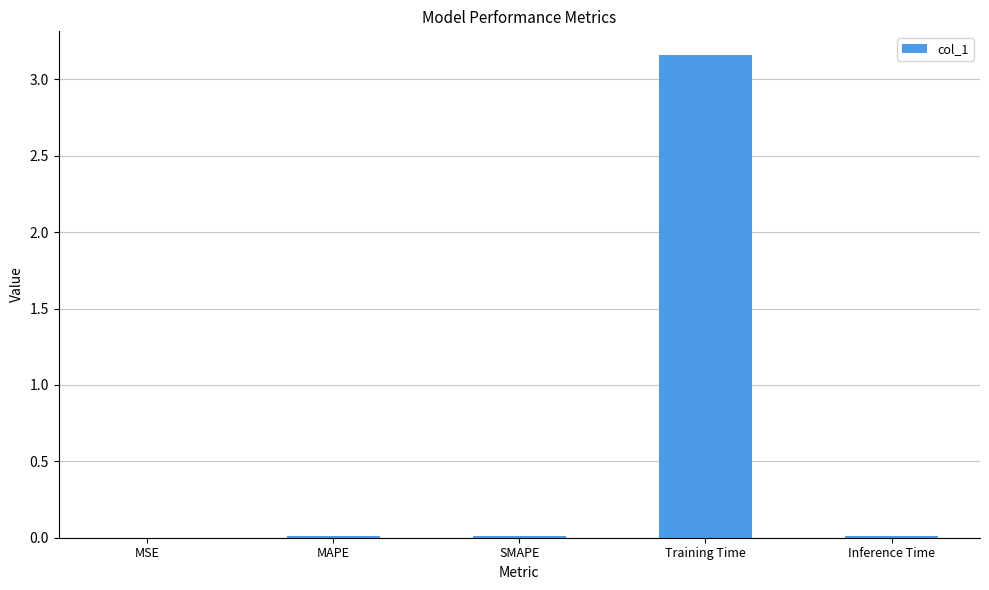

At which category does the chart reach its peak across all series?

Training Time